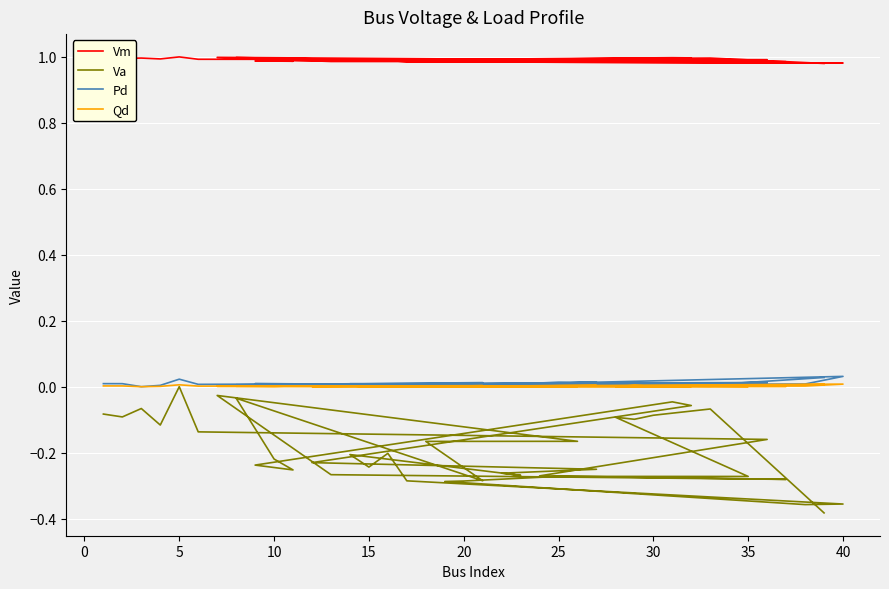

True or false: Qd and Vm cross at least once.

False